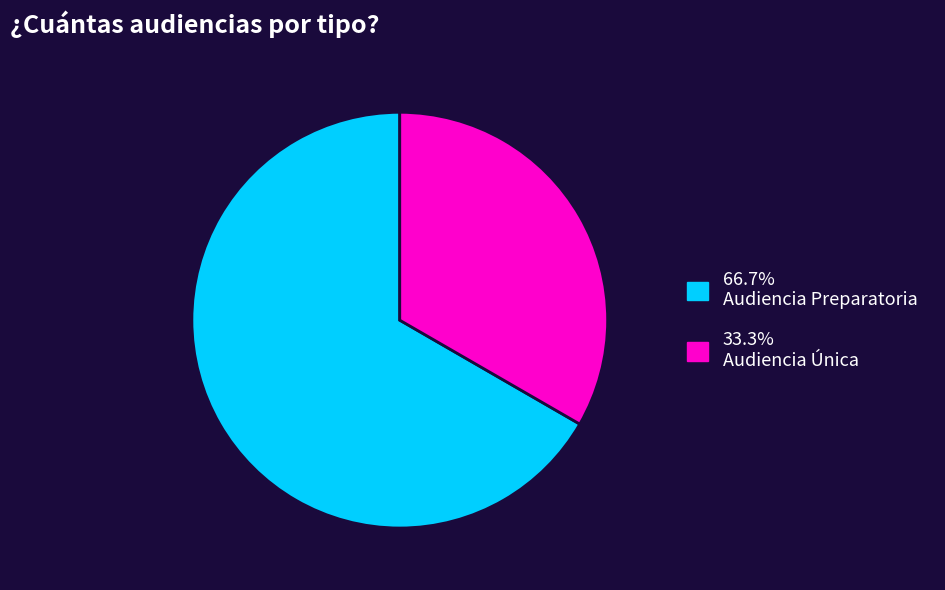

Is there any slice that represents more than half of the pie?

Yes